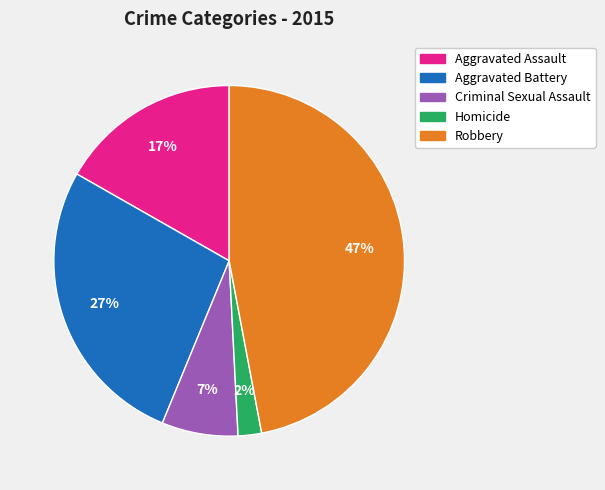

Combined, do Aggravated Assault and Robbery account for over 50%?

Yes